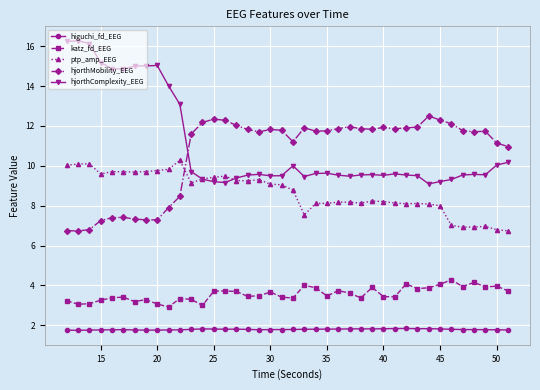

What is the average value of the hjorthComplexity_EEG series?

11.1